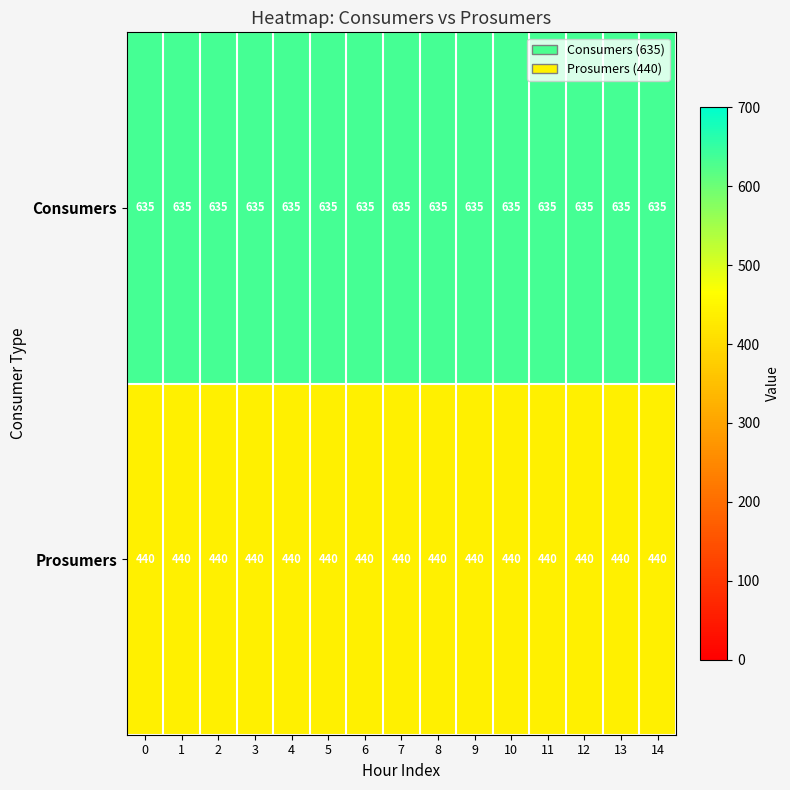

What is the spread (max minus min) of values at 0?

195